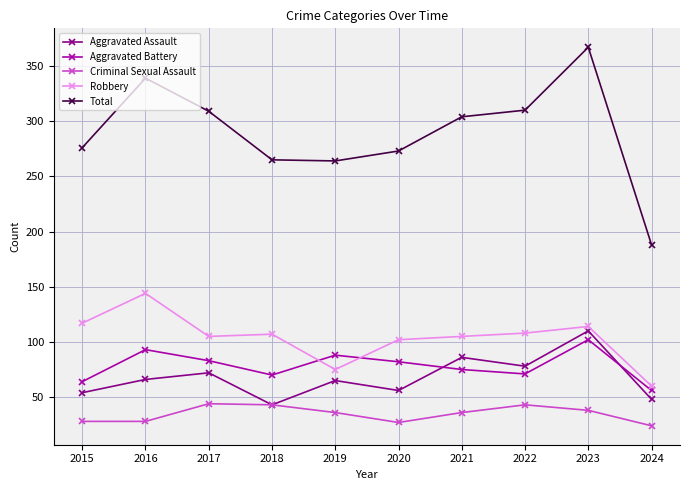

What is the difference between the second highest and second lowest values in the Aggravated Battery series?

29